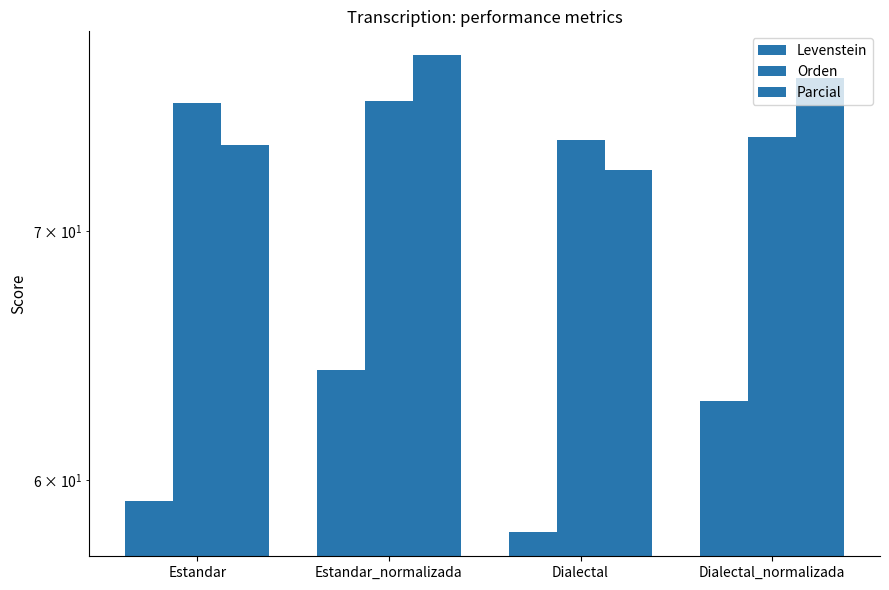

What are all the series names shown in the legend?

Levenstein, Orden, Parcial